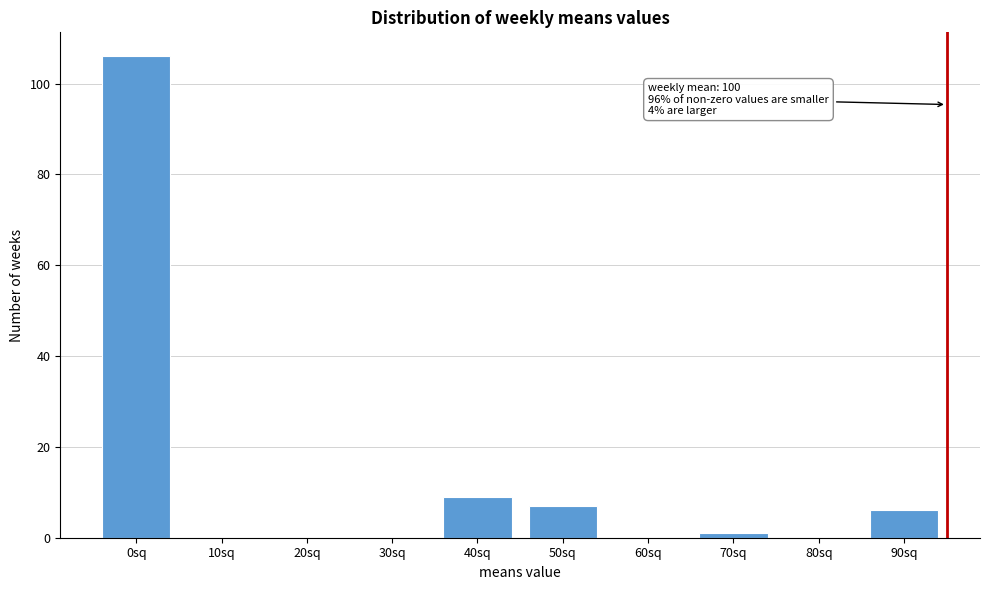

Reading left to right, list all the values displayed in this chart.

0sq=106	10sq=0	20sq=0	30sq=0	40sq=9	50sq=7	60sq=0	70sq=1	80sq=0	90sq=6